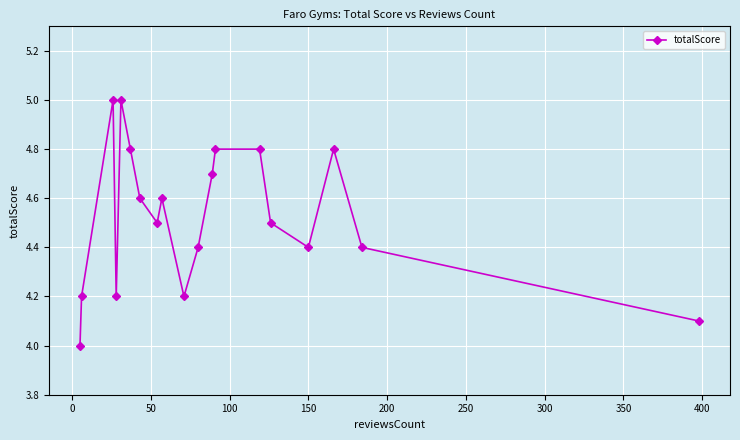

What is the average value?

4.5